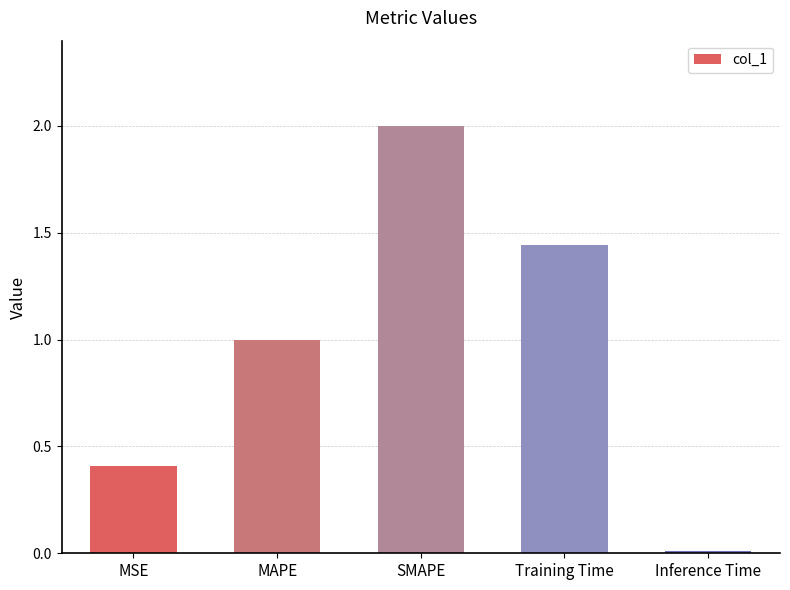

The value at SMAPE is 2.0. True or false?

True